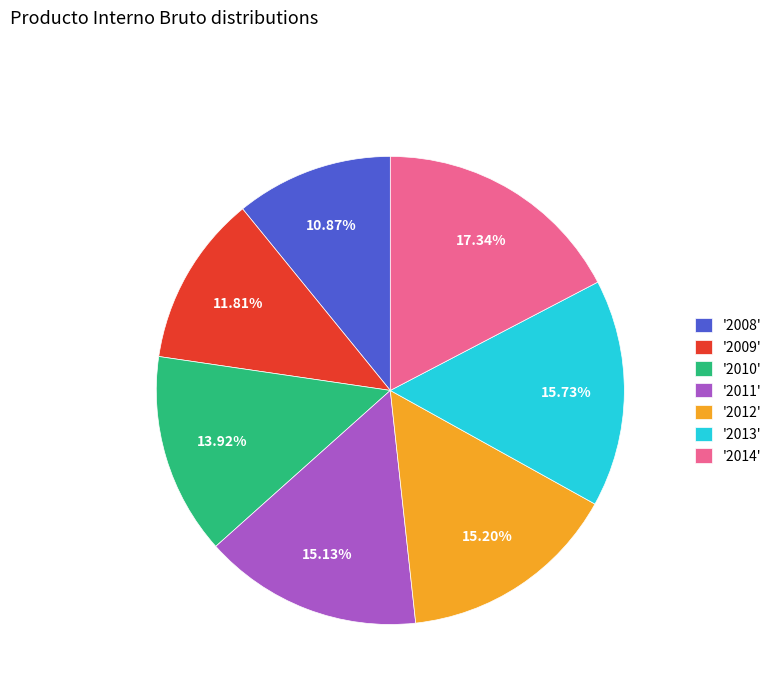

Do '2009' and '2014' together represent more than half of the pie?

No